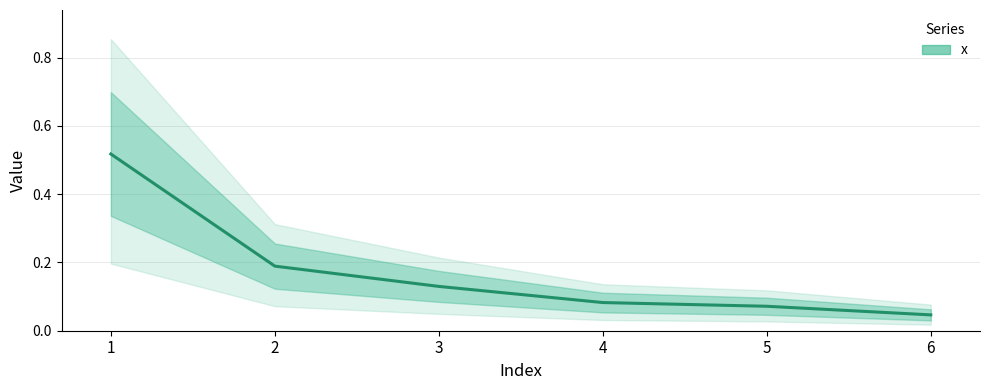

How many lines are shown in the chart?

1